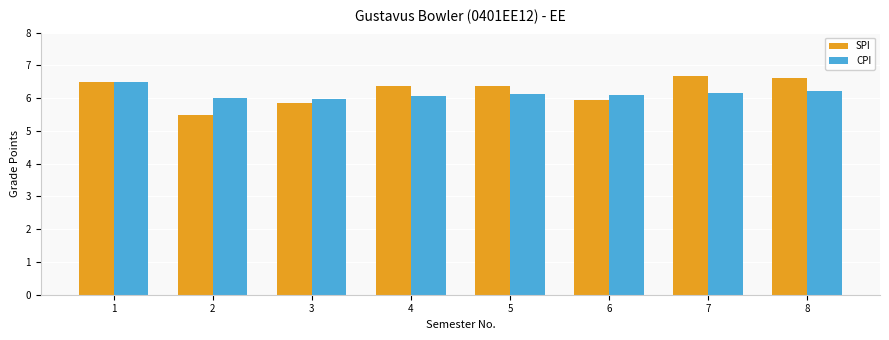

What are all the series names shown in the legend?

SPI, CPI